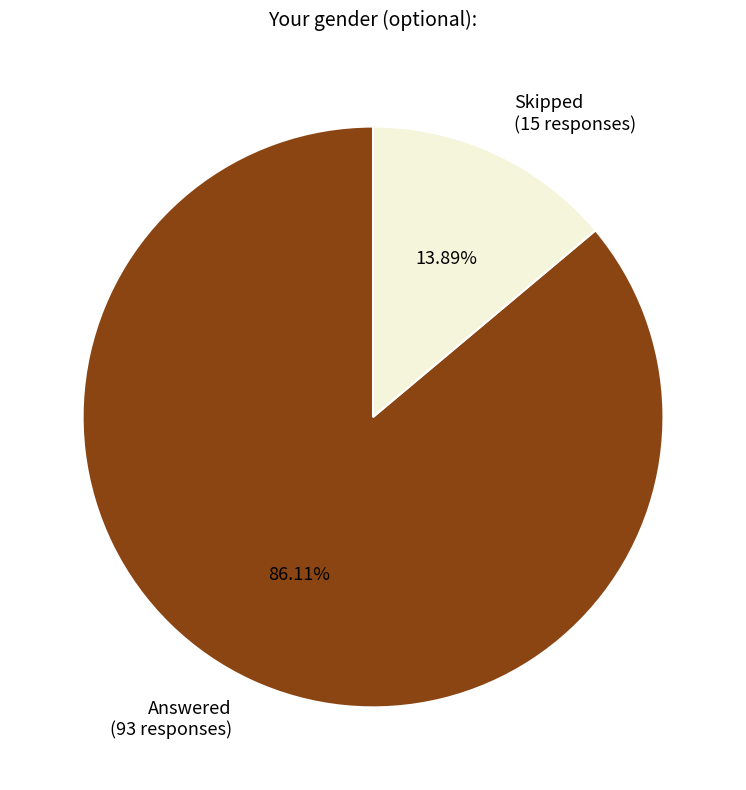

The Skipped slice represents 14% of the pie. True or false?

True